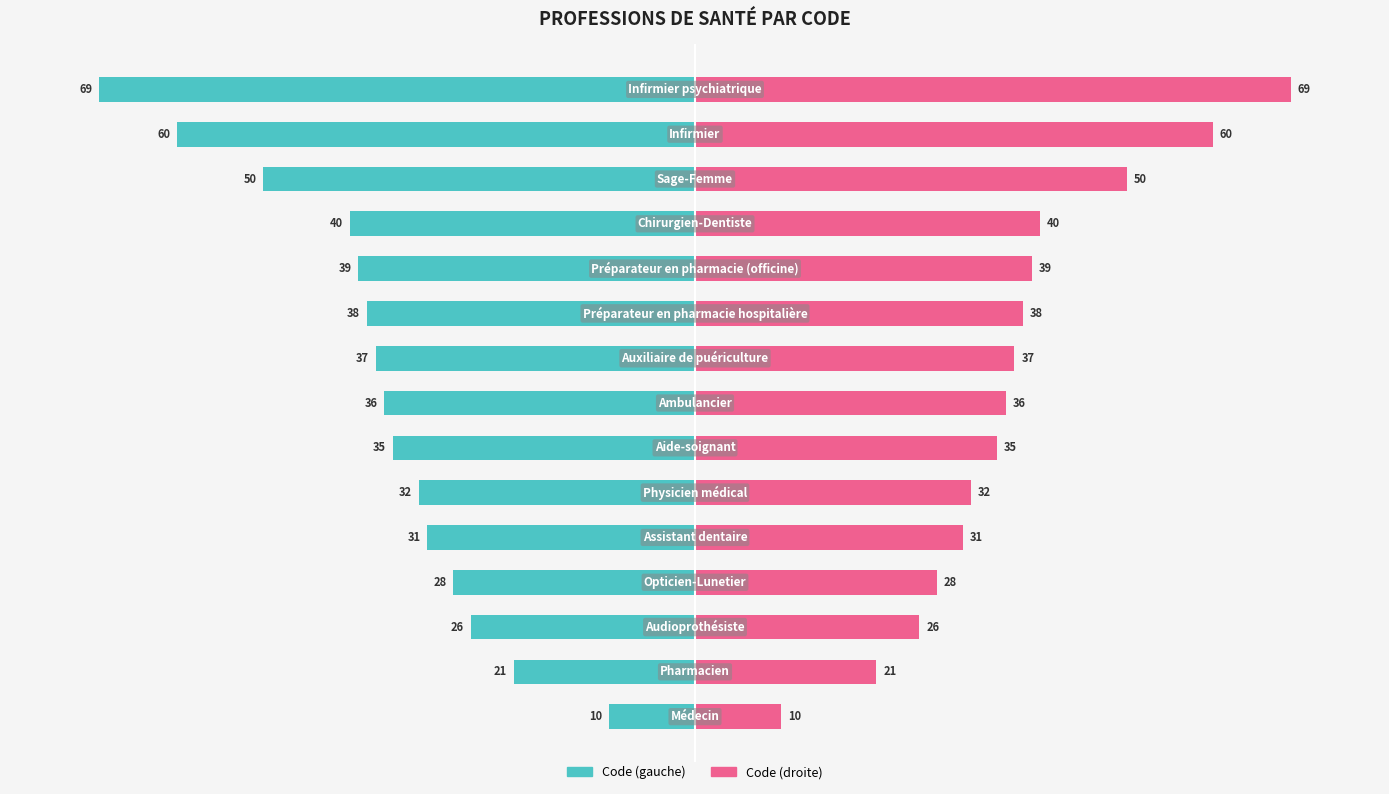

Which series has the largest range (max minus min)?

Code (gauche)